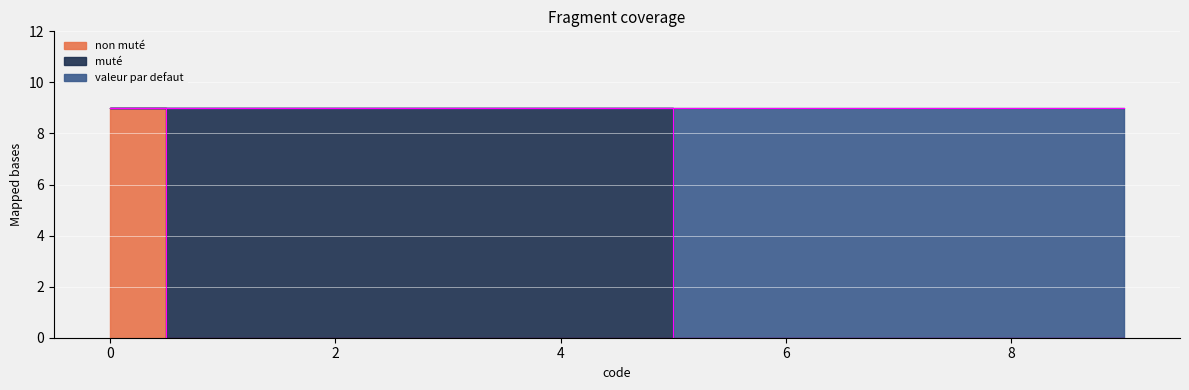

How many lines are shown in the chart?

2